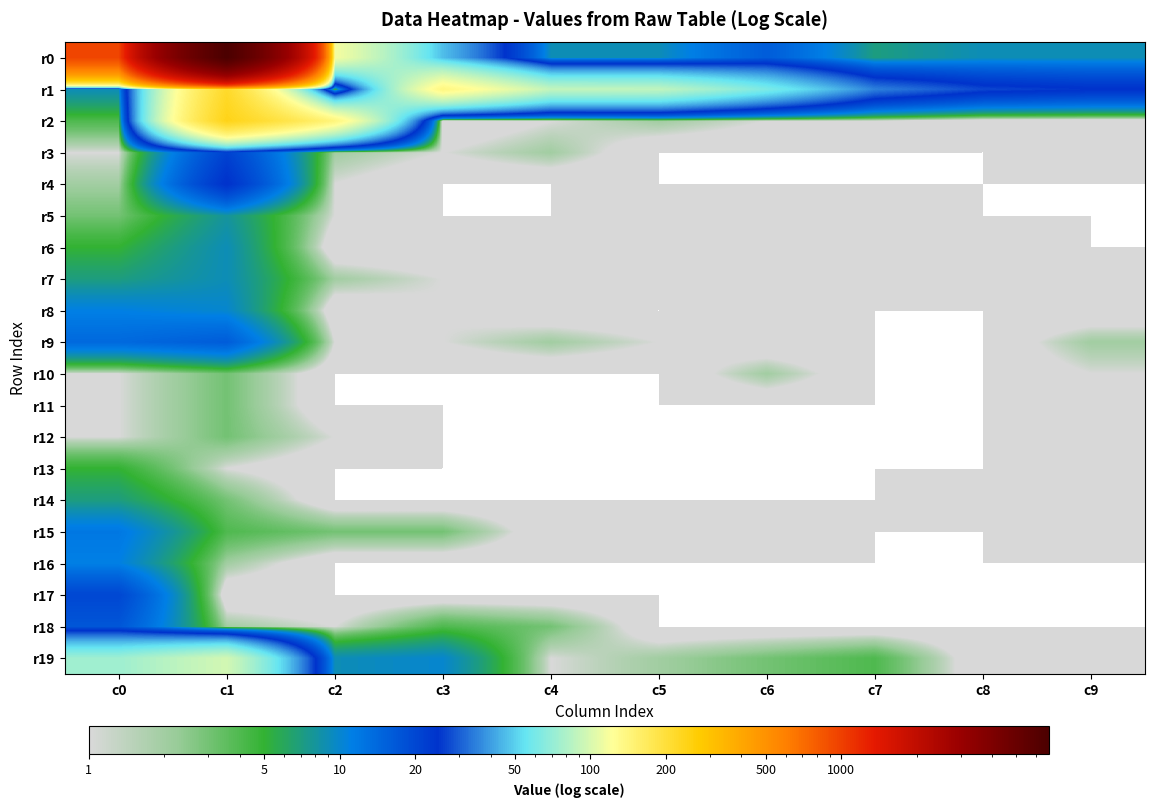

Between c0 and c5, which series saw the biggest shift?

r0